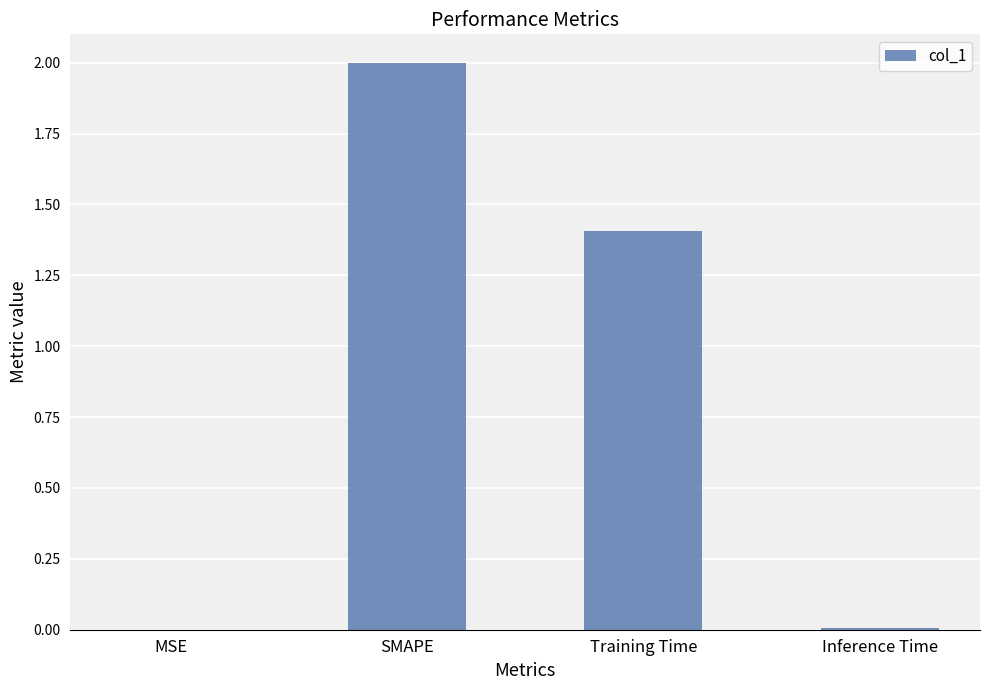

What is the sum of all values?

3.4